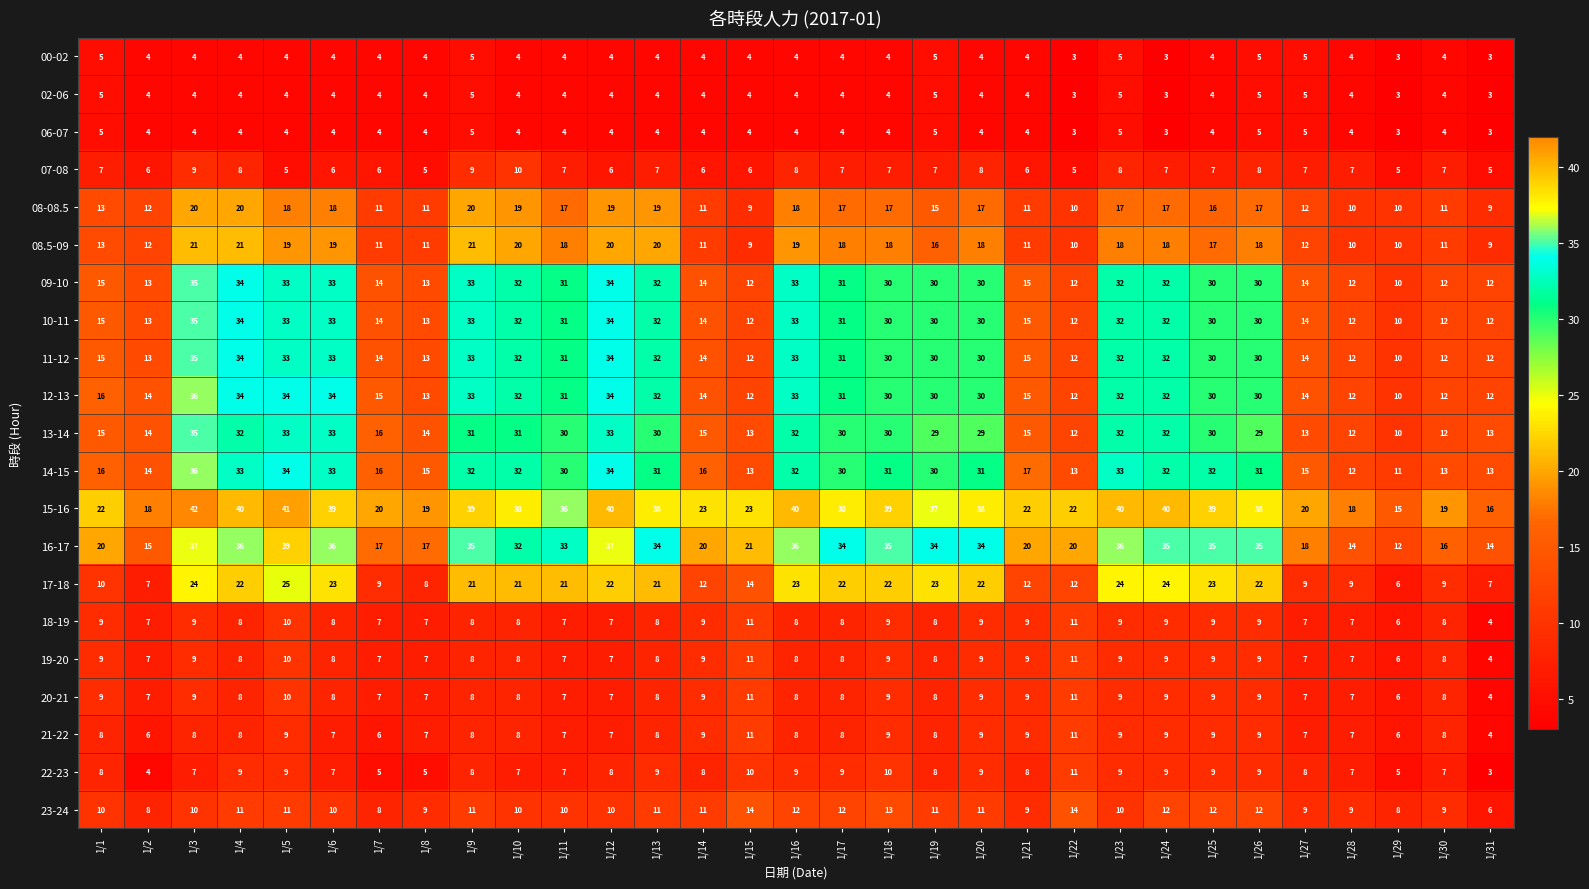

Read the 08.5-09 value at 1/18.

18